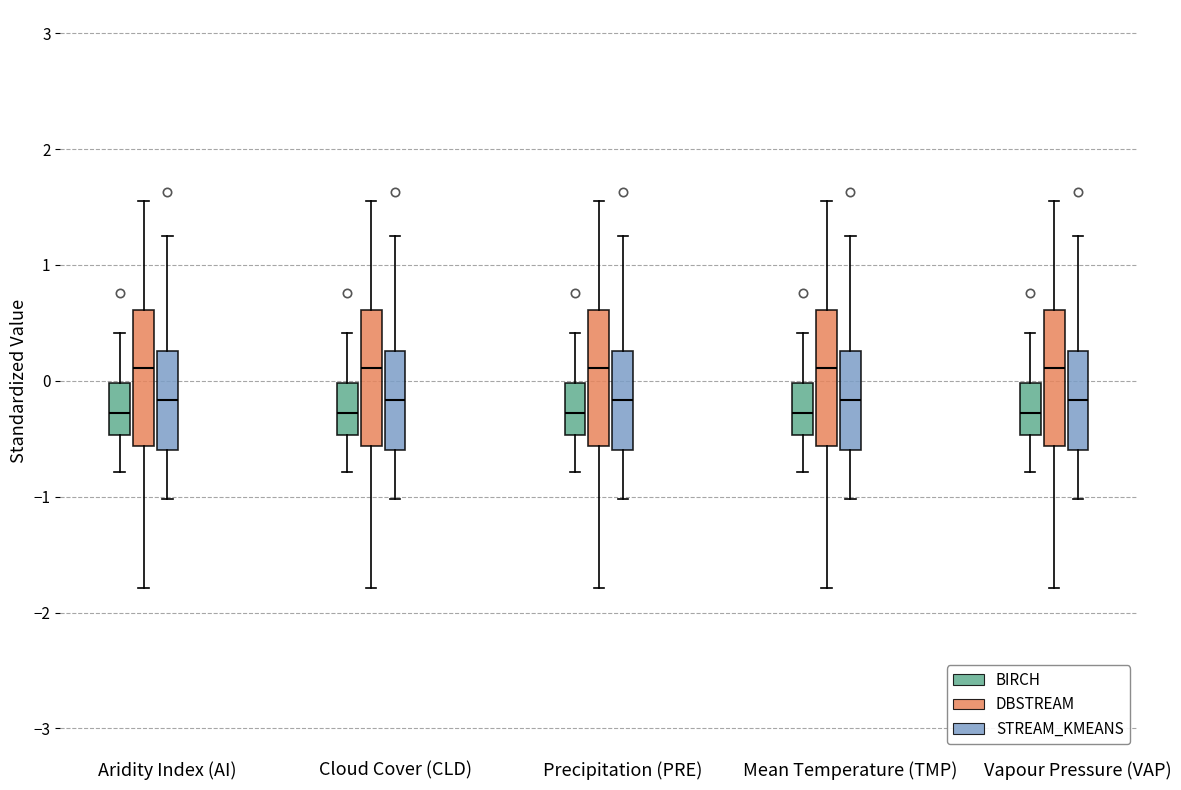

Reading left to right, transcribe this box plot: for each box, give where its median line is, the range the box spans, and where its two whiskers end, as read against the y-axis. The values are not printed on the chart, so give them approximately, as read against the axis.

Aridity Index (AI) (BIRCH): median -0.3, box -0.5 to 0.0, whiskers -0.8 to 0.4
Aridity Index (AI) (DBSTREAM): median 0.1, box -0.6 to 0.6, whiskers -1.8 to 1.5
Aridity Index (AI) (STREAM_KMEANS): median -0.2, box -0.6 to 0.3, whiskers -1.0 to 1.2
Cloud Cover (CLD) (BIRCH): median -0.3, box -0.5 to 0.0, whiskers -0.8 to 0.4
Cloud Cover (CLD) (DBSTREAM): median 0.1, box -0.6 to 0.6, whiskers -1.8 to 1.5
Cloud Cover (CLD) (STREAM_KMEANS): median -0.2, box -0.6 to 0.3, whiskers -1.0 to 1.2
Precipitation (PRE) (BIRCH): median -0.3, box -0.5 to 0.0, whiskers -0.8 to 0.4
Precipitation (PRE) (DBSTREAM): median 0.1, box -0.6 to 0.6, whiskers -1.8 to 1.5
Precipitation (PRE) (STREAM_KMEANS): median -0.2, box -0.6 to 0.3, whiskers -1.0 to 1.2
Mean Temperature (TMP) (BIRCH): median -0.3, box -0.5 to 0.0, whiskers -0.8 to 0.4
Mean Temperature (TMP) (DBSTREAM): median 0.1, box -0.6 to 0.6, whiskers -1.8 to 1.5
Mean Temperature (TMP) (STREAM_KMEANS): median -0.2, box -0.6 to 0.3, whiskers -1.0 to 1.2
Vapour Pressure (VAP) (BIRCH): median -0.3, box -0.5 to 0.0, whiskers -0.8 to 0.4
Vapour Pressure (VAP) (DBSTREAM): median 0.1, box -0.6 to 0.6, whiskers -1.8 to 1.5
Vapour Pressure (VAP) (STREAM_KMEANS): median -0.2, box -0.6 to 0.3, whiskers -1.0 to 1.2